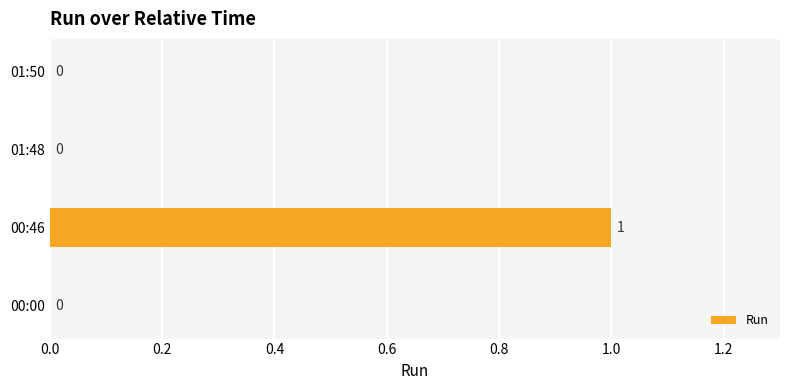

The chart shows a value of -1 at 01:50. True or false?

False